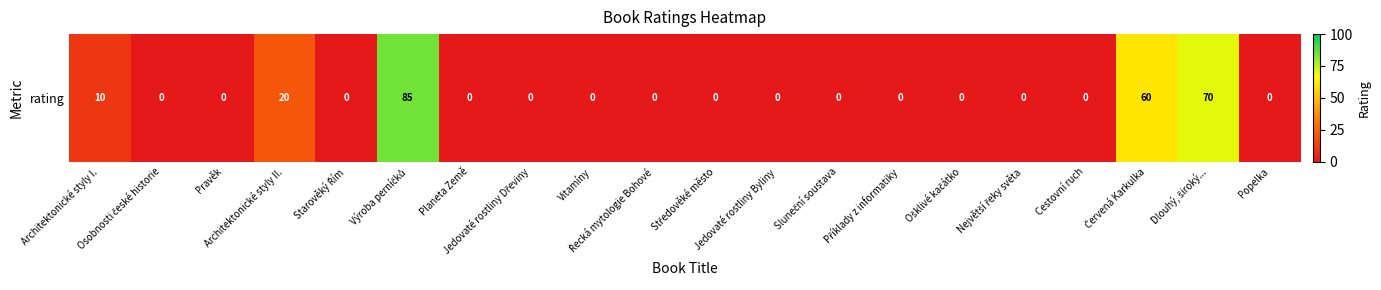

The value at Jedovaté rostliny Dřeviny is -43. True or false?

False